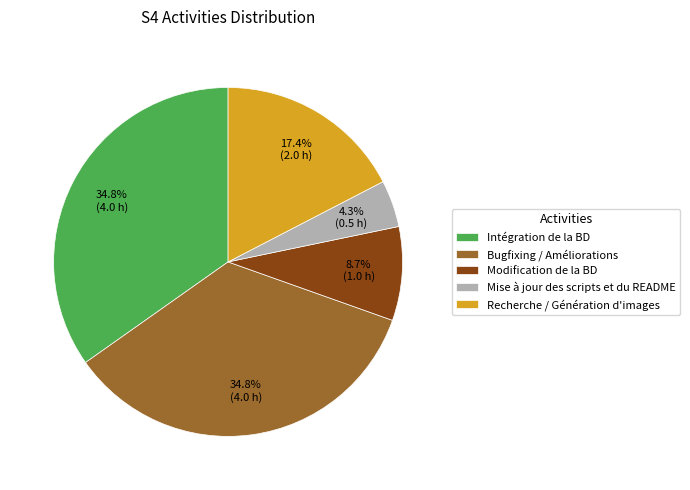

What is the ratio of the value at Modification de la BD to the value at Recherche / Génération d'images?

0.5